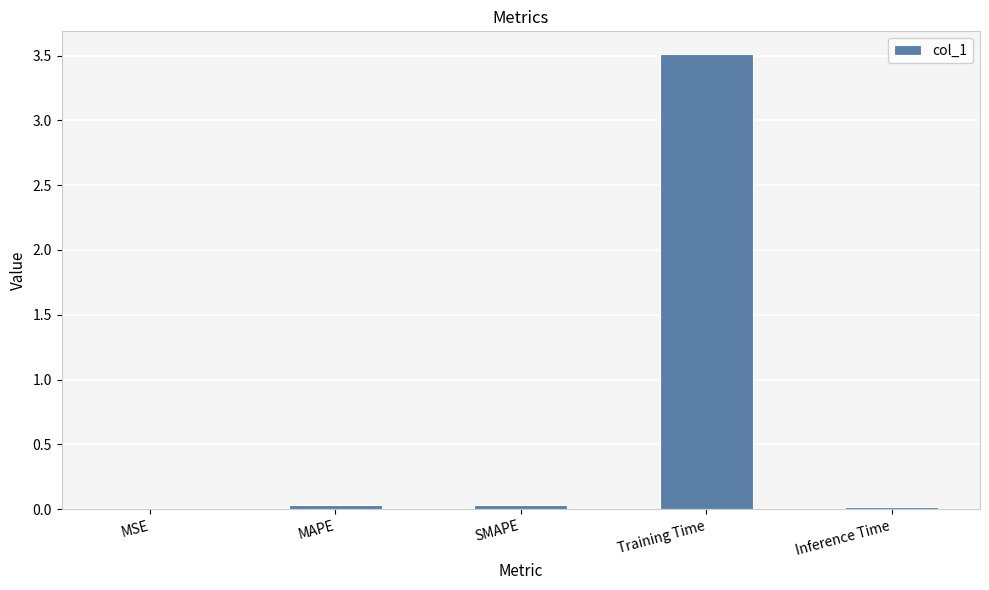

Which category has the highest value across all series?

Training Time